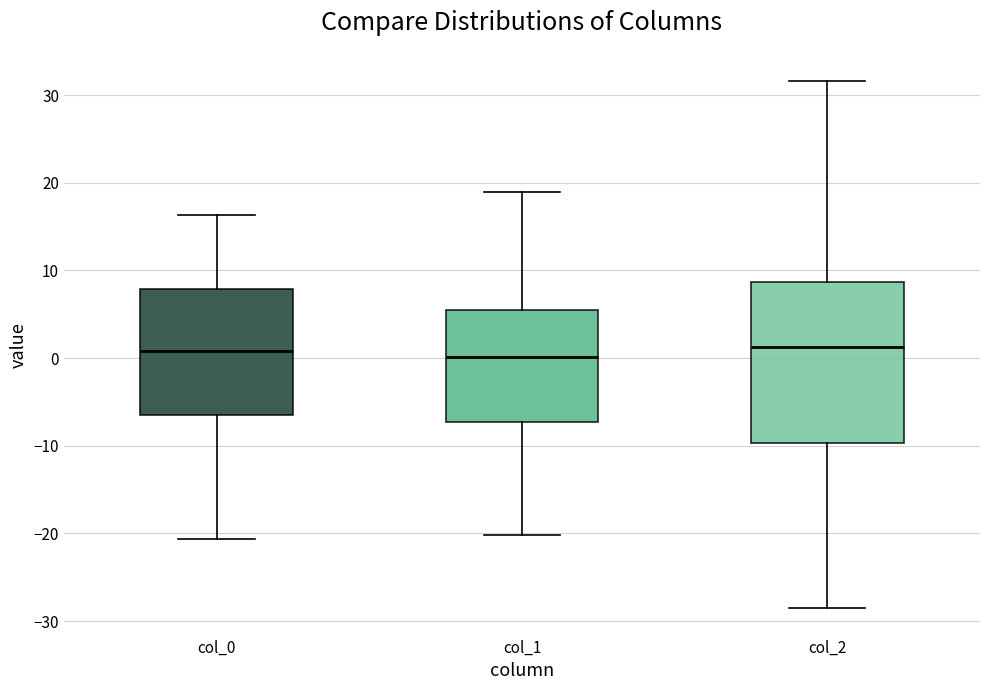

Which box is the tallest, from its lower edge to its upper edge?

col_2